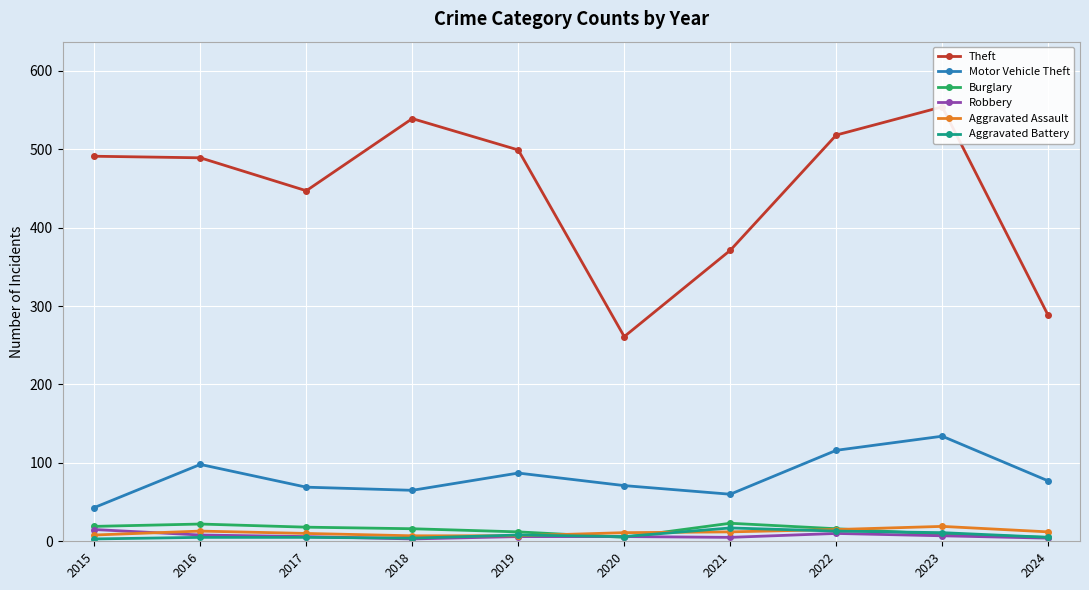

What is the spread (max minus min) of values at 2020?

256